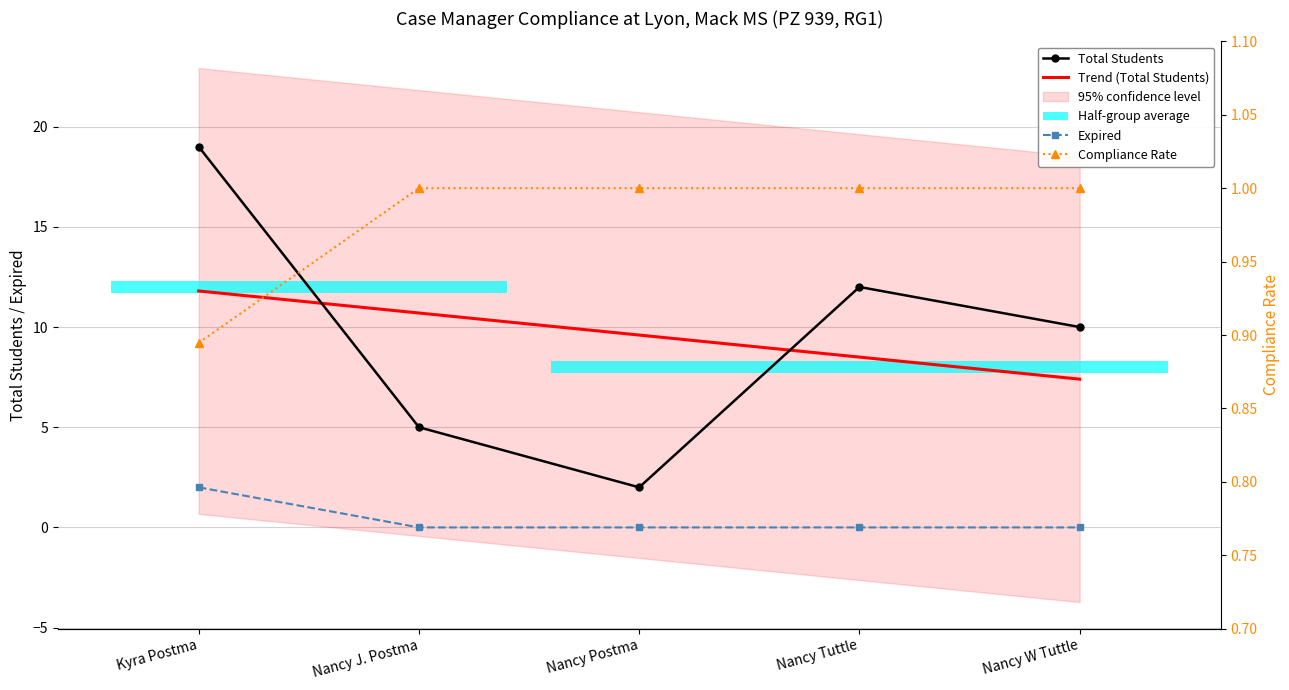

What position from the left is Kyra Postma?

1